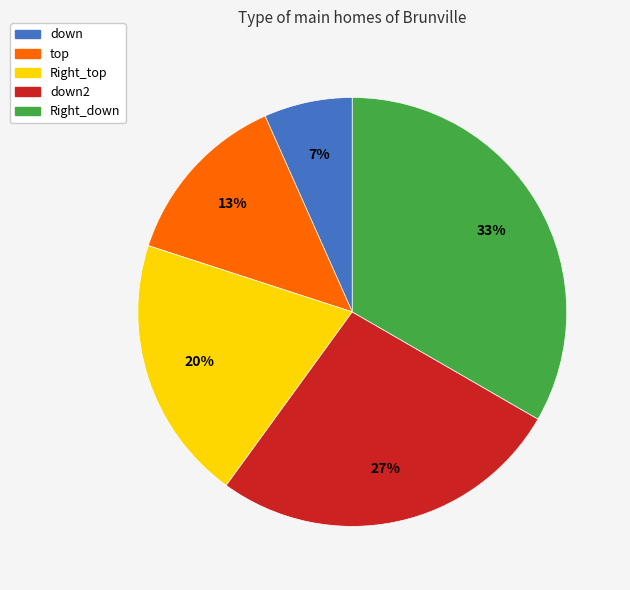

To the nearest percent, what portion does down represent?

7%